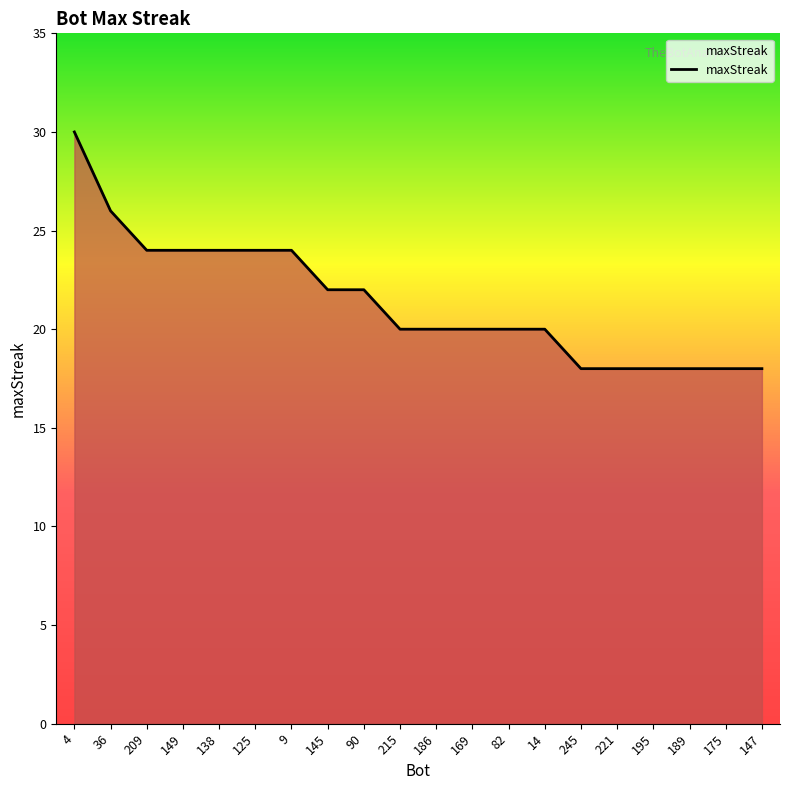

Is it true that the value at 149 is 41?

False